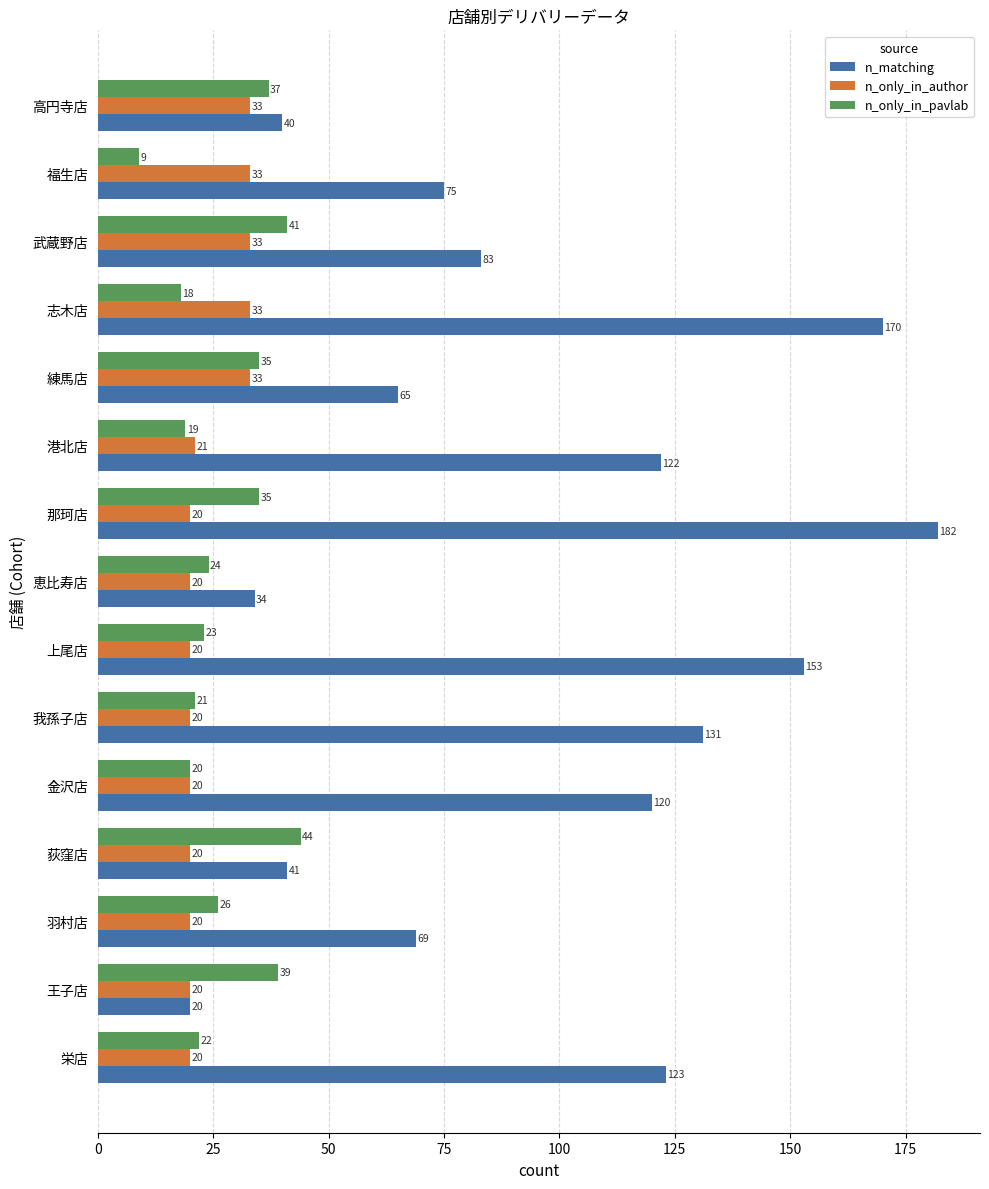

Which series has the largest total across all categories?

n_matching